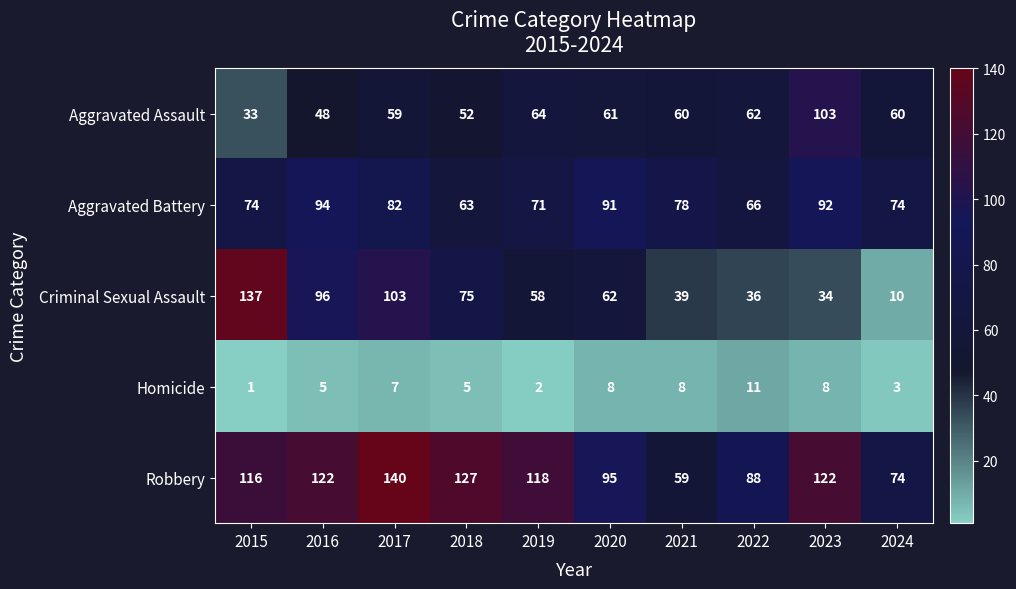

At 2016, list the series in order from largest to smallest.

Robbery, Criminal Sexual Assault, Aggravated Battery, Aggravated Assault, Homicide